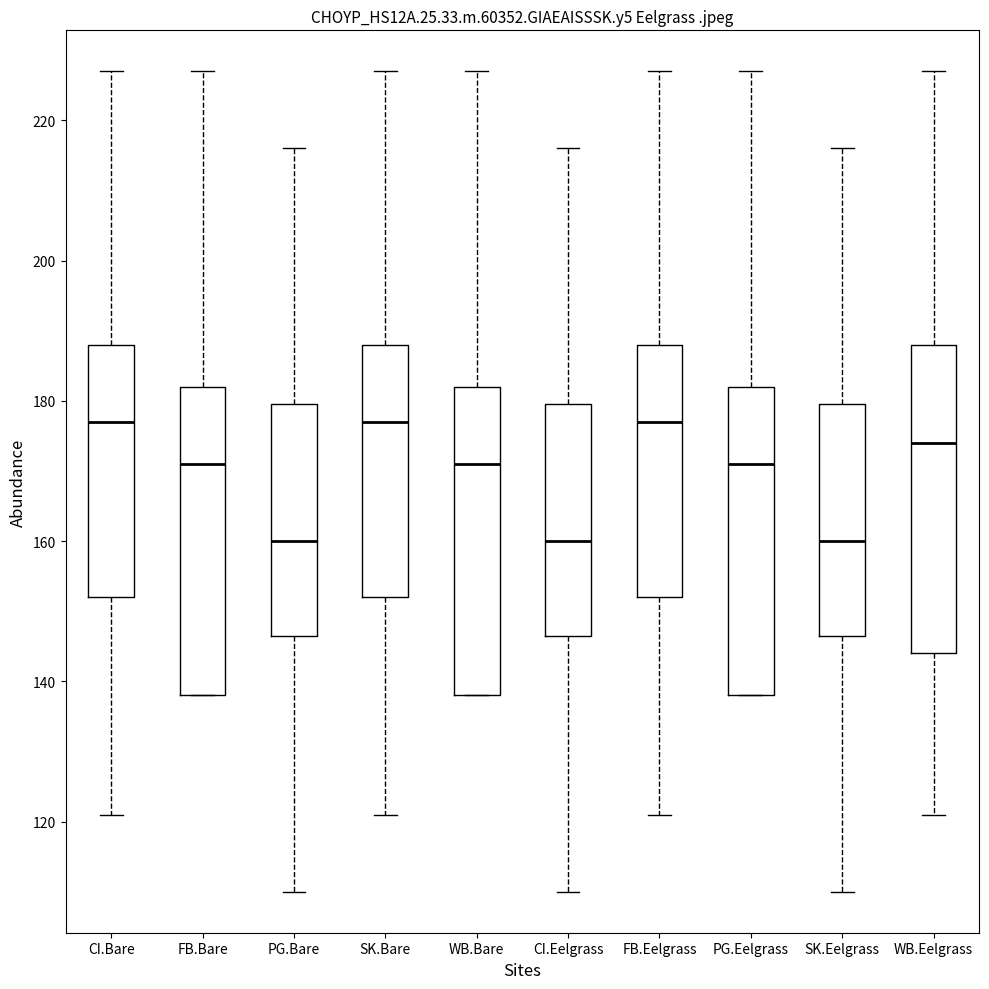

Reading left to right, transcribe this box plot: for each box, give where its median line is, the range the box spans, and where its two whiskers end, as read against the y-axis. The values are not printed on the chart, so give them approximately, as read against the axis.

CI.Bare: median 178, box 152 to 188, whiskers 122 to 228
FB.Bare: median 172, box 138 to 182, whiskers 138 to 228
PG.Bare: median 160, box 146 to 180, whiskers 110 to 216
SK.Bare: median 178, box 152 to 188, whiskers 122 to 228
WB.Bare: median 172, box 138 to 182, whiskers 138 to 228
CI.Eelgrass: median 160, box 146 to 180, whiskers 110 to 216
FB.Eelgrass: median 178, box 152 to 188, whiskers 122 to 228
PG.Eelgrass: median 172, box 138 to 182, whiskers 138 to 228
SK.Eelgrass: median 160, box 146 to 180, whiskers 110 to 216
WB.Eelgrass: median 174, box 144 to 188, whiskers 122 to 228